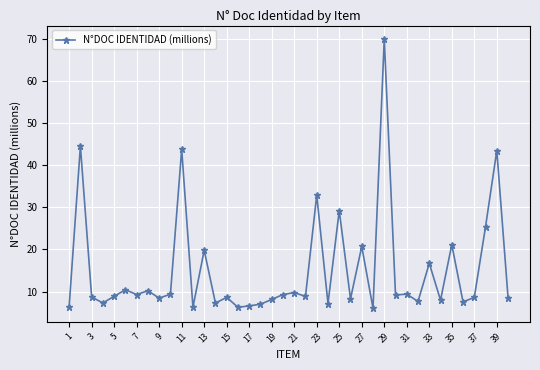

What is the value of the 32nd point from the left?

7.6